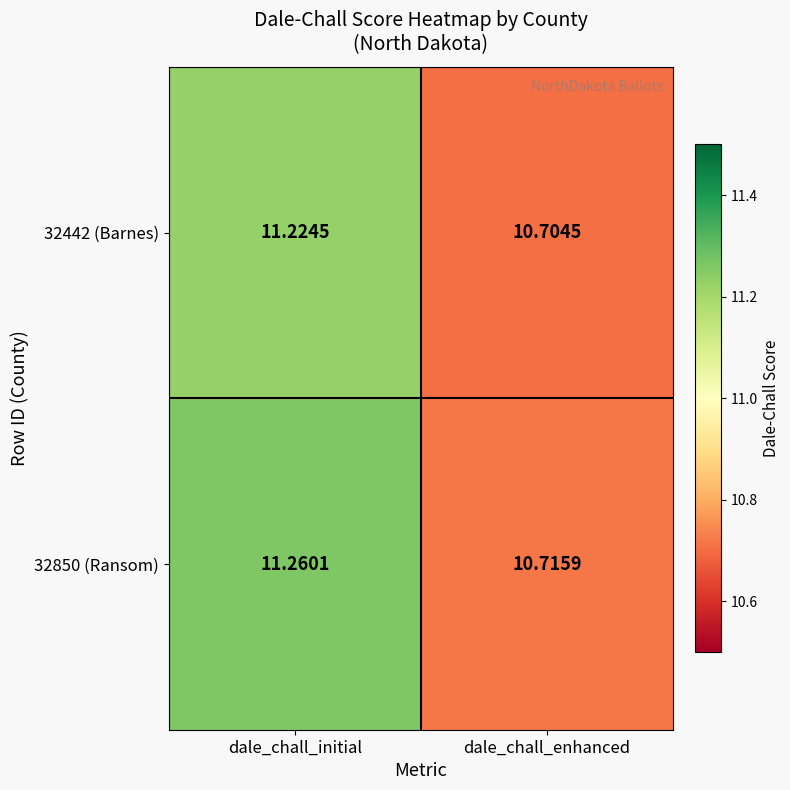

Rank the categories by 32850 (Ransom) value from lowest to highest.

dale_chall_enhanced, dale_chall_initial